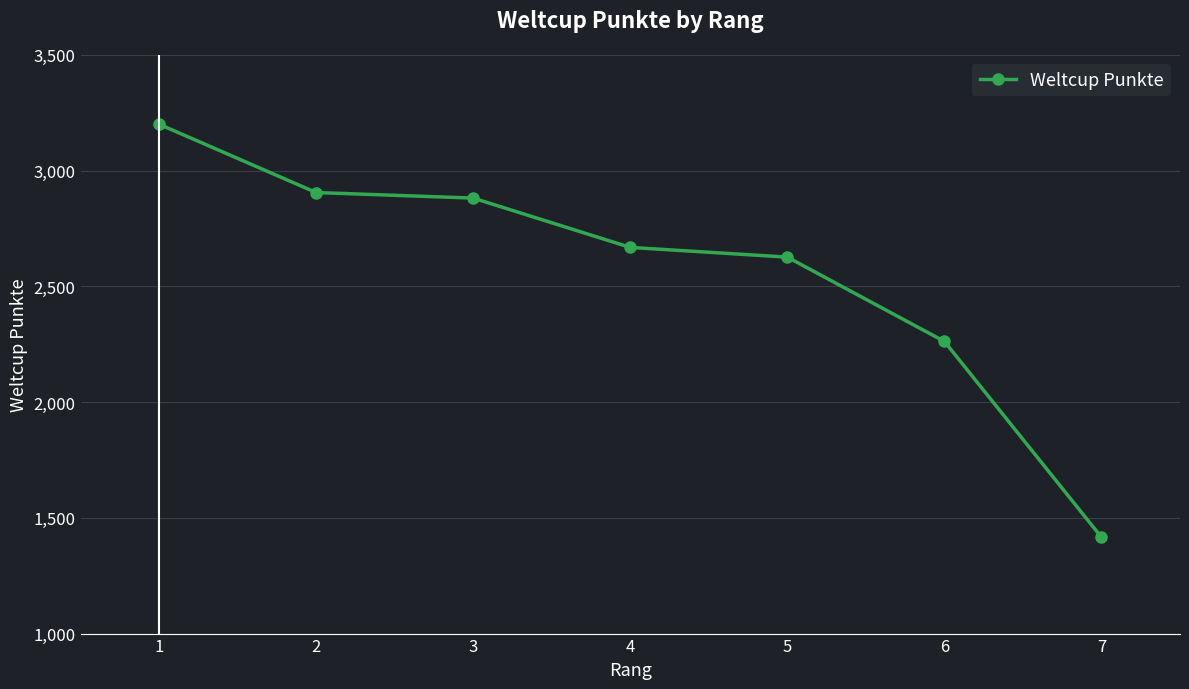

What is the greatest value displayed?

3200